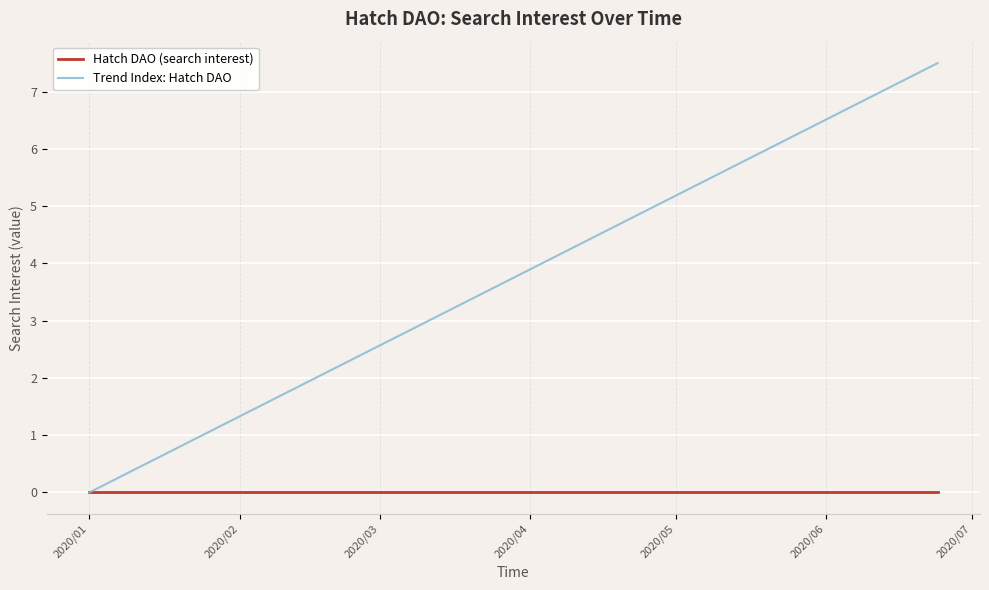

True or false: Trend Index: Hatch DAO has more than 0 interior local peaks.

False